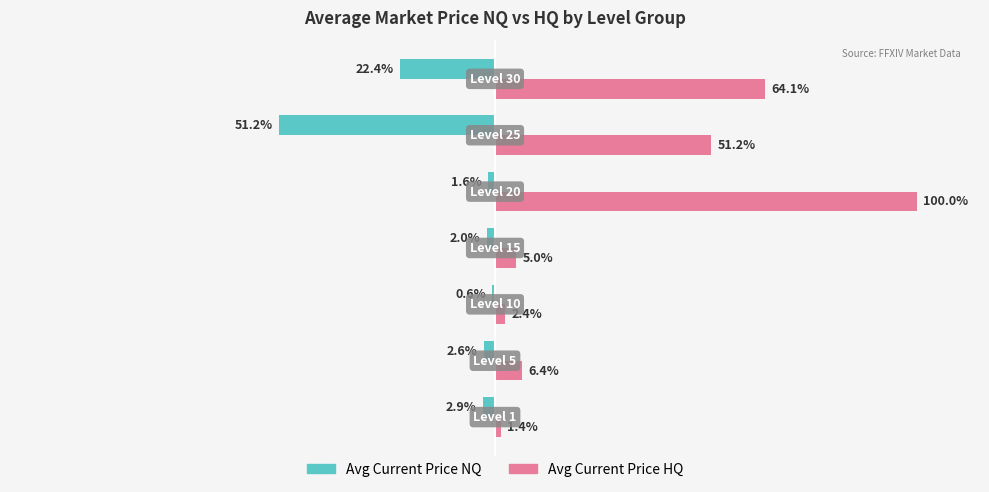

Which series has the largest total across all categories?

Avg Current Price HQ